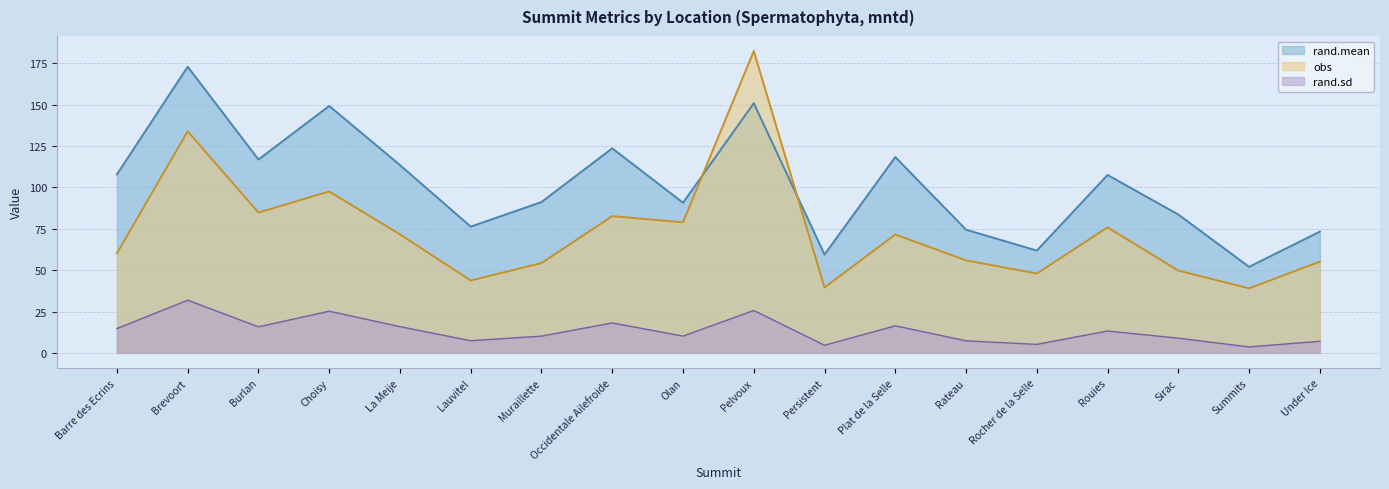

True or false: rand.sd has more than 1 points higher than both neighbors.

True